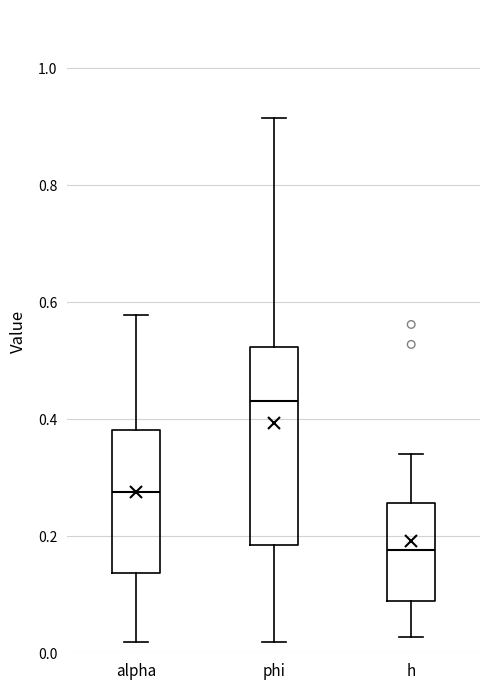

Reading left to right, transcribe this box plot: for each box, give where its median line is, the range the box spans, and where its two whiskers end, as read against the y-axis. The values are not printed on the chart, so give them approximately, as read against the axis.

alpha: median 0.28, box 0.14 to 0.38, whiskers 0.02 to 0.58
phi: median 0.44, box 0.18 to 0.52, whiskers 0.02 to 0.92
h: median 0.18, box 0.08 to 0.26, whiskers 0.02 to 0.34